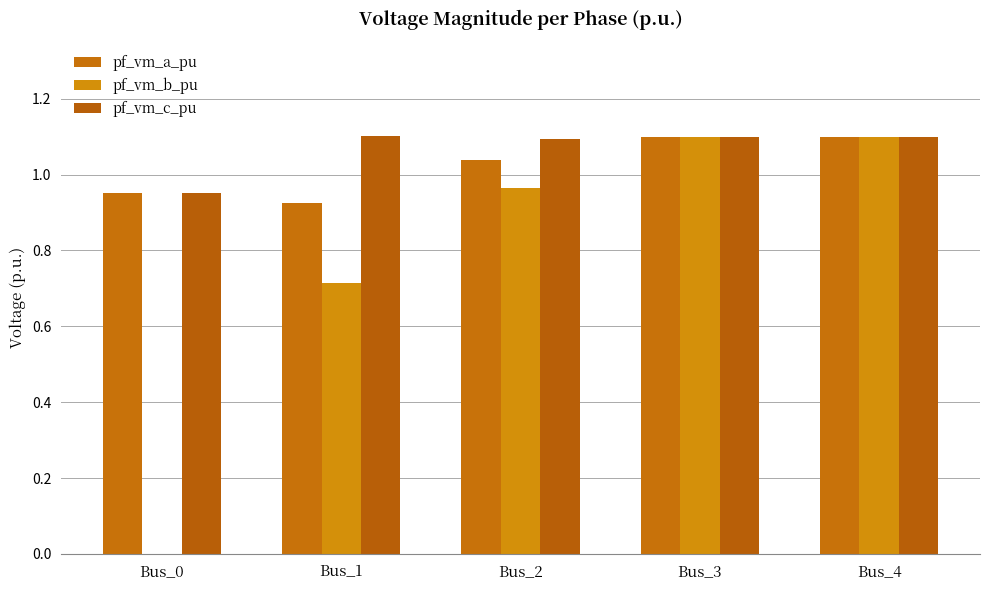

How many categories are shown in the chart?

5